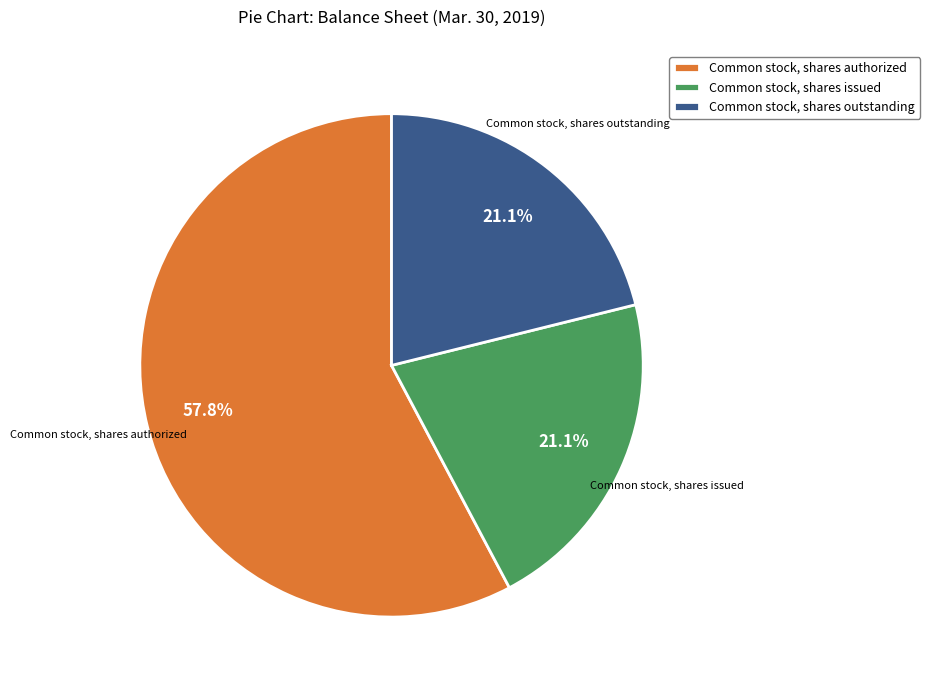

How many segments does this pie chart have?

3